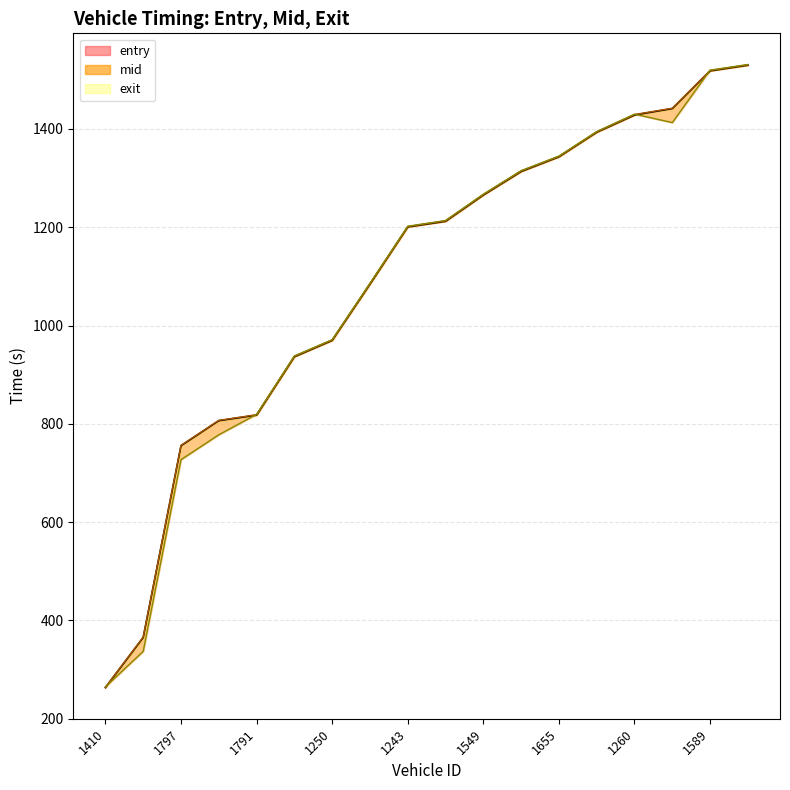

The value of entry at 1607 is 806.3. True or false?

True